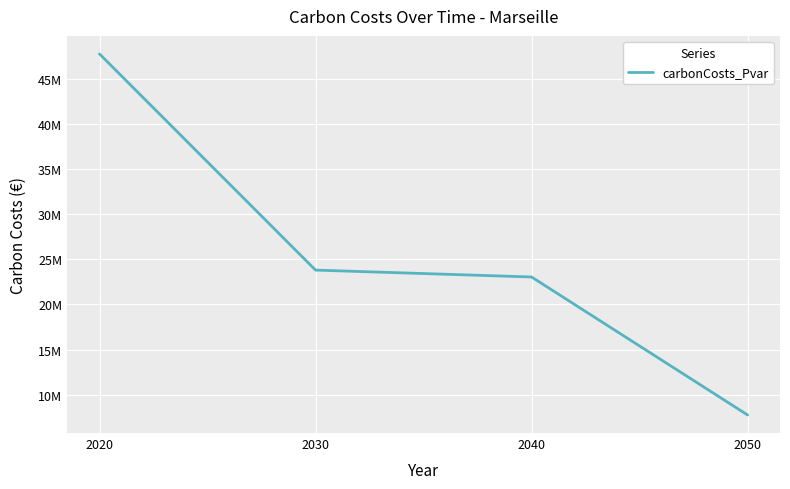

Is this an area chart (filled region under the line)?

No